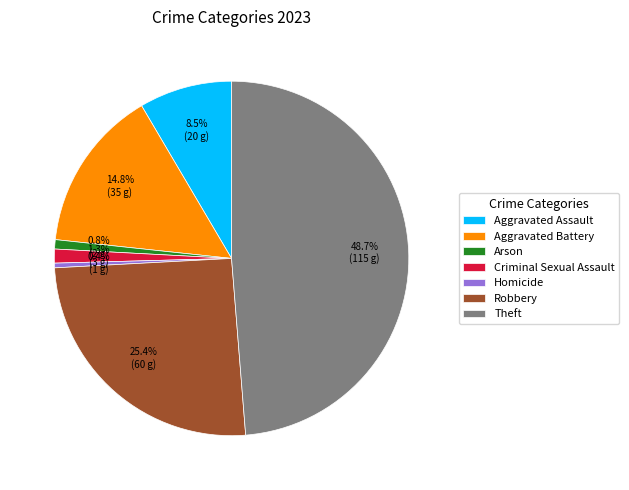

How many slices are in this pie chart?

7